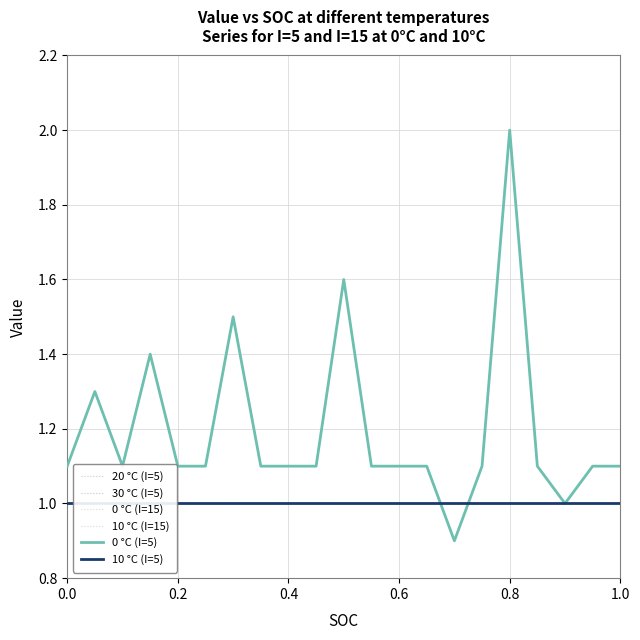

The 0 °C (I=5) series shows 0.7 at 1.0. True or false?

False